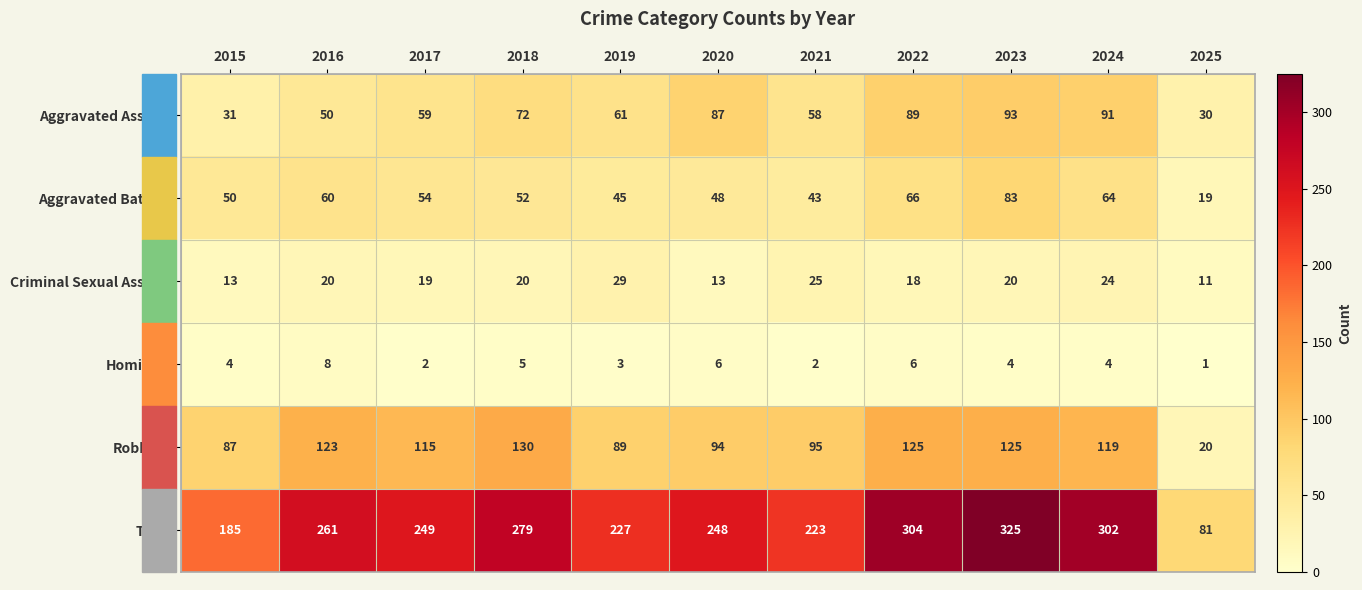

What is the sum of the Total values at 2020 and 2017?

497